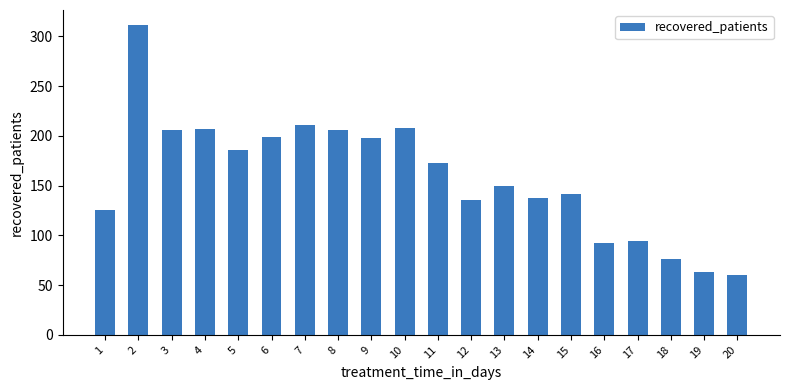

At which label is the value closest to 185?

5